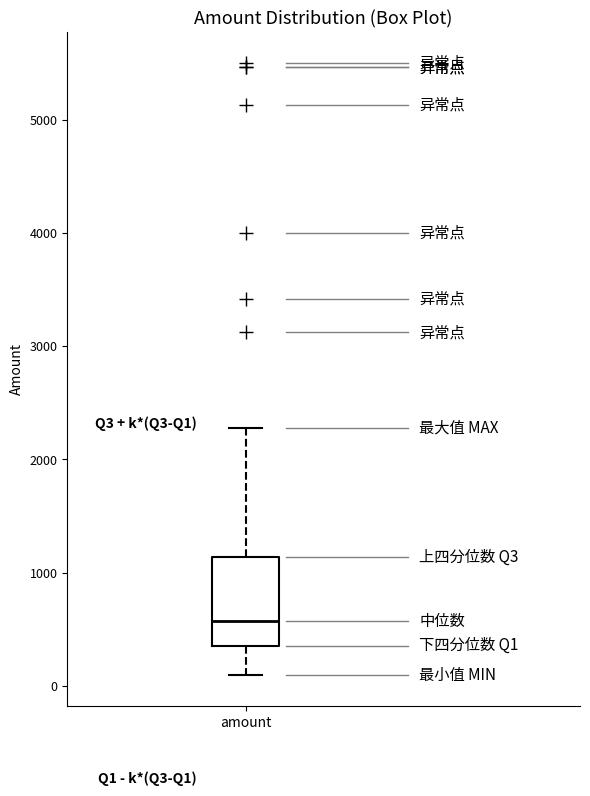

Transcribe this box plot: give where the median line is, the range the box spans, and where the two whiskers end, as read against the y-axis. The values are not printed on the chart, so give them approximately, as read against the axis.

median 600, box 400 to 1100, whiskers 100 to 2300